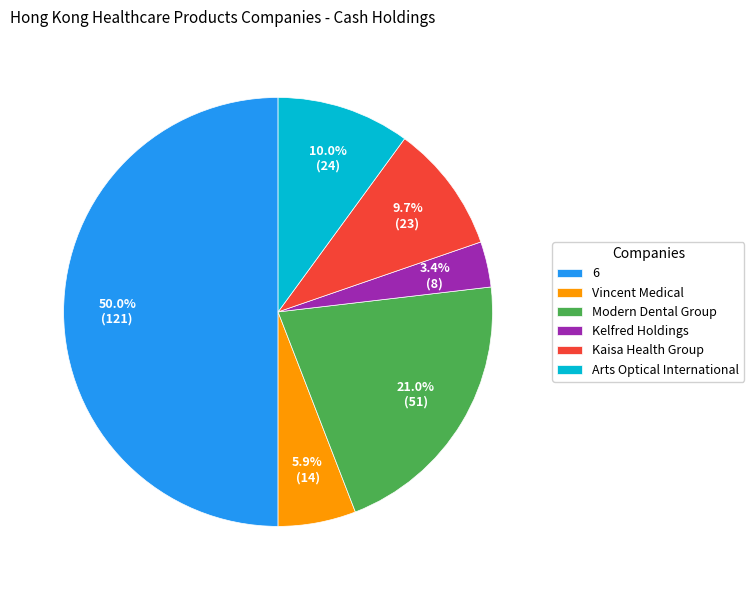

True or false: 6 accounts for 50% of the total.

True